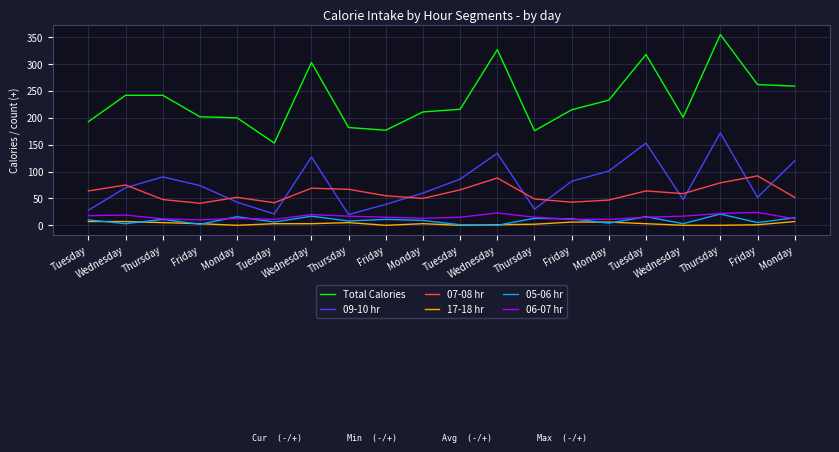

Does the chart have visible grid lines?

Yes